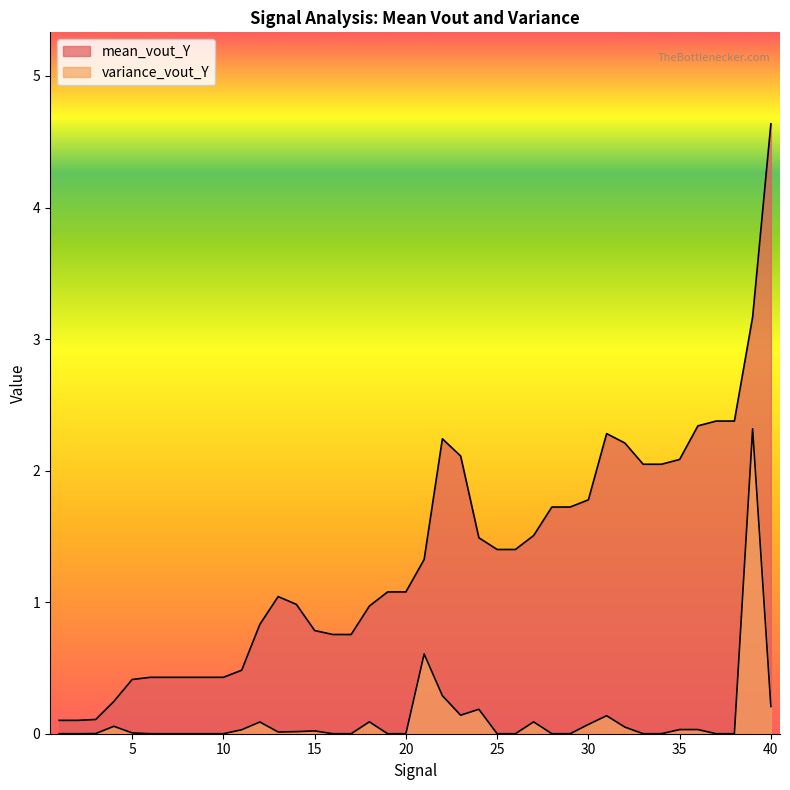

True or false: variance_vout_Y and mean_vout_Y intersect in this chart.

False